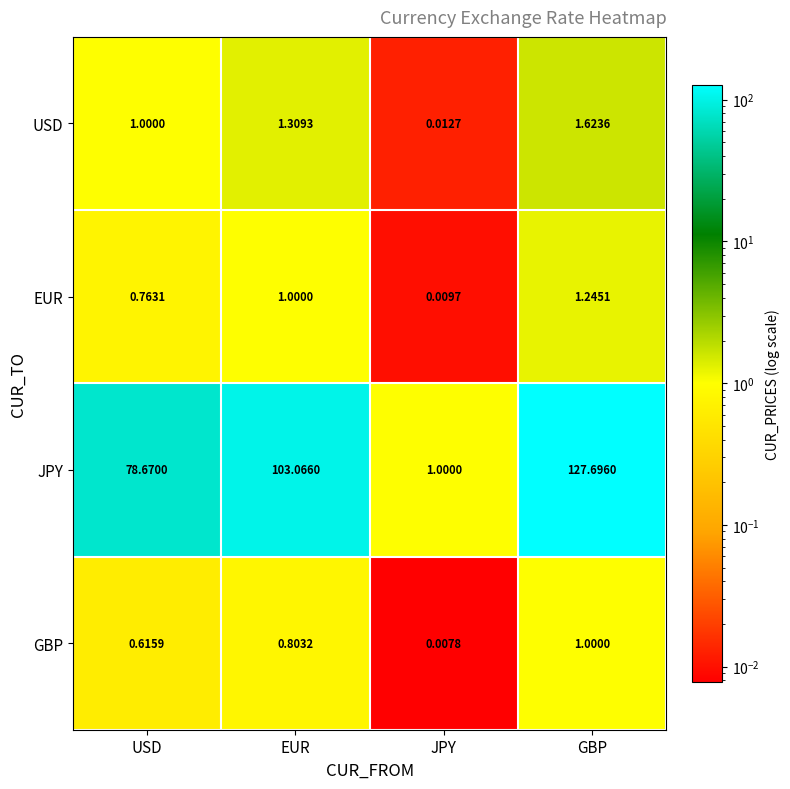

At which label is USD closest to 0?

JPY